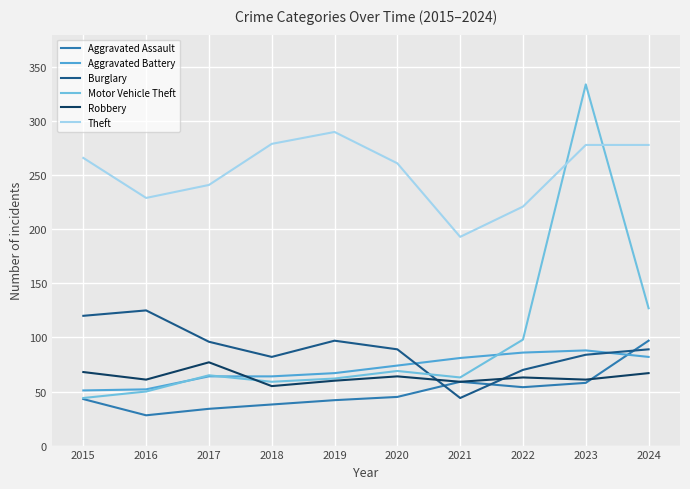

What is the sum of the Aggravated Assault values at 2019 and 2017?

76